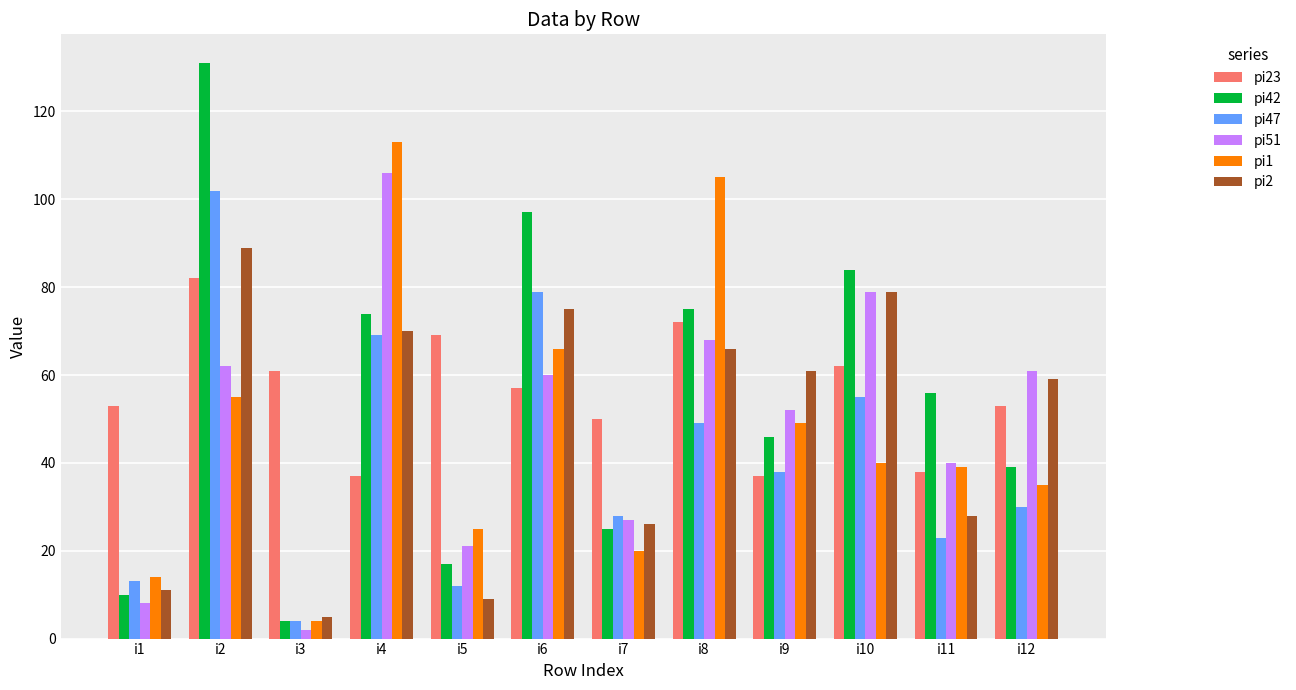

How many categories are shown in the chart?

12